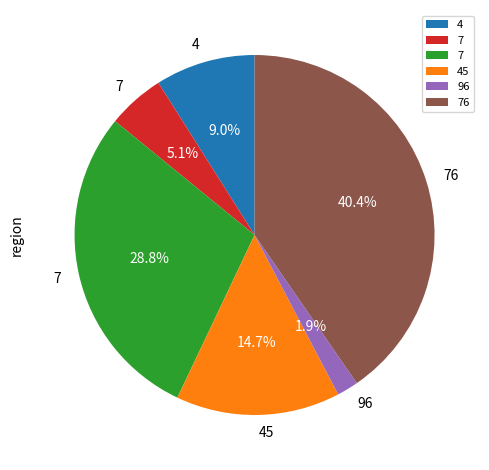

Does any single category account for the majority?

No